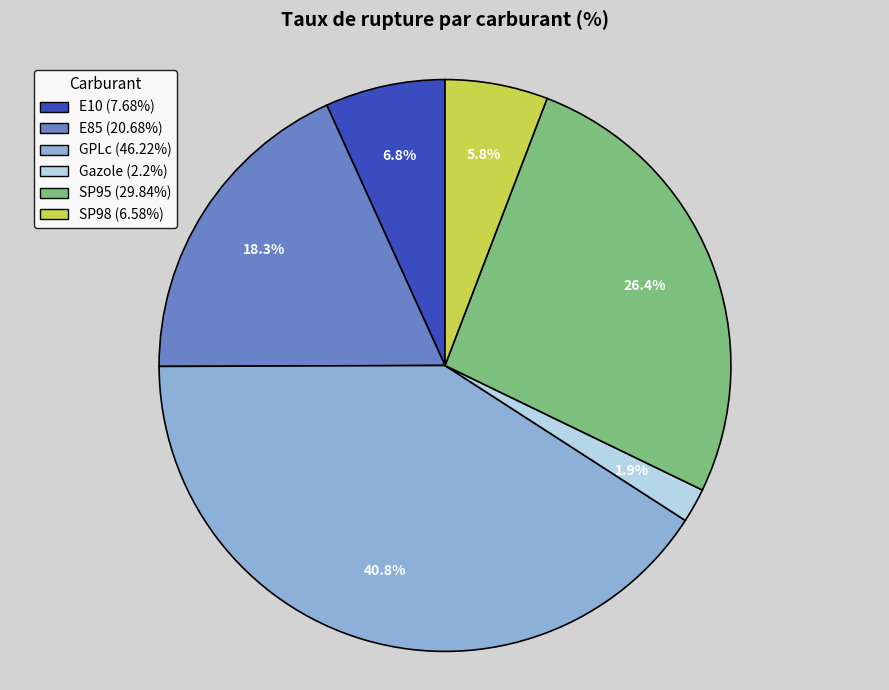

To the nearest percent, what is the average slice percentage?

17%